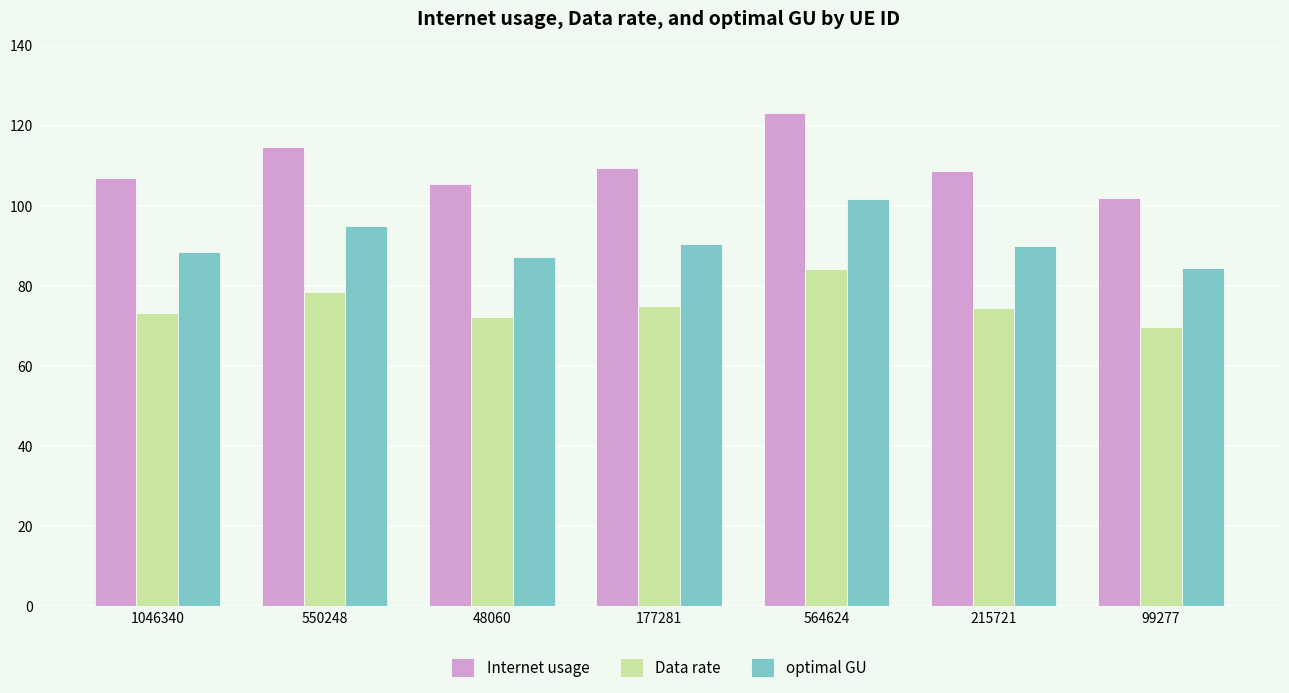

What is the highest value of the Internet usage series?

123.0